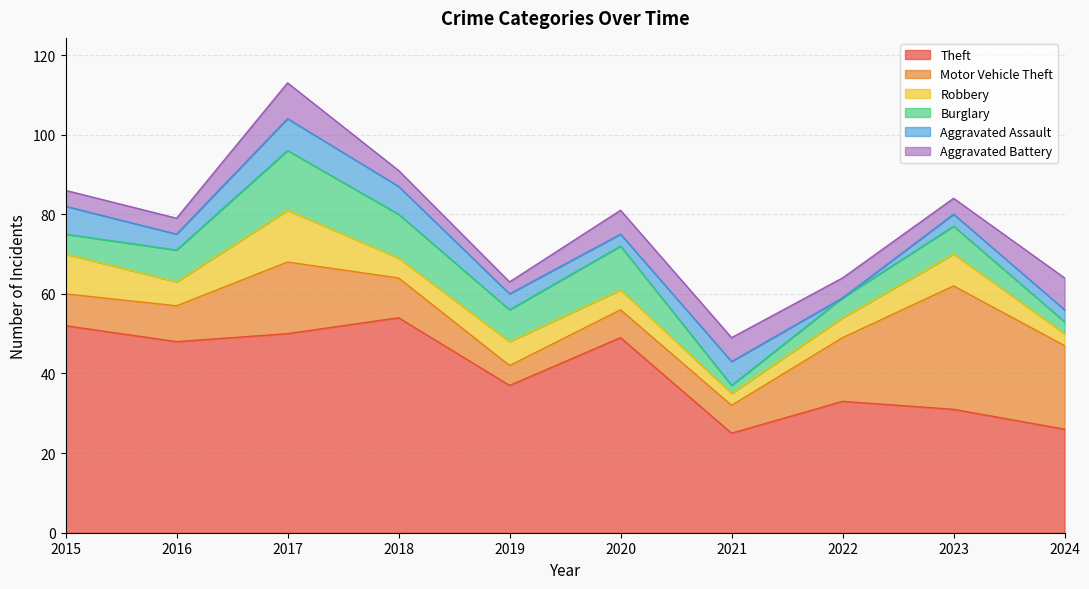

True or false: Theft has more than 1 interior local peaks.

True